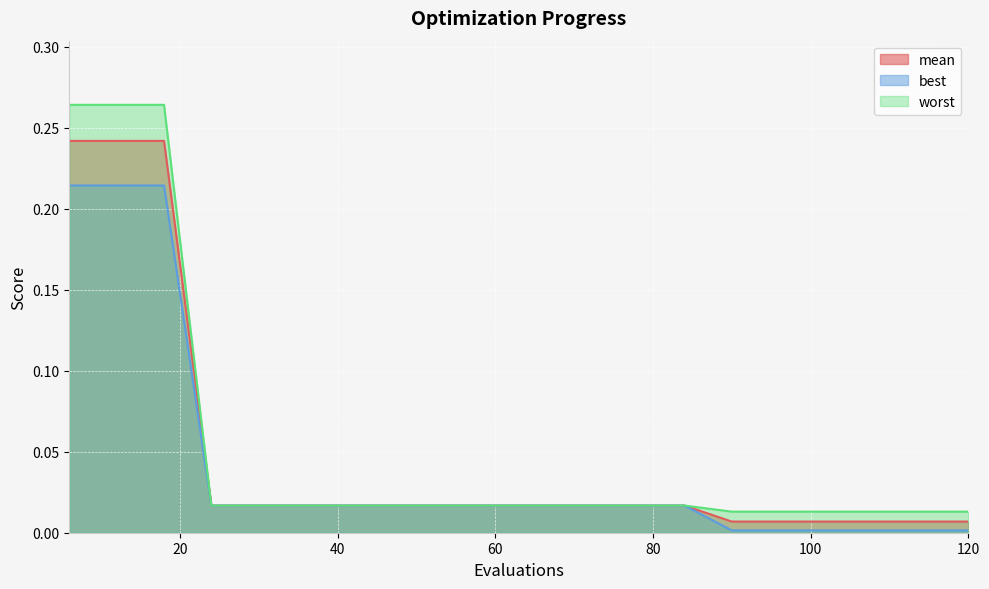

Reading left to right, list all the values displayed in this chart.

mean: 0.2	0.2	0.2	0.0	0.0	0.0	0.0	0.0	0.0	0.0	0.0	0.0	0.0	0.0	0.0	0.0	0.0	0.0	0.0	0.0
best: 0.2	0.2	0.2	0.0	0.0	0.0	0.0	0.0	0.0	0.0	0.0	0.0	0.0	0.0	0.0	0.0	0.0	0.0	0.0	0.0
worst: 0.3	0.3	0.3	0.0	0.0	0.0	0.0	0.0	0.0	0.0	0.0	0.0	0.0	0.0	0.0	0.0	0.0	0.0	0.0	0.0